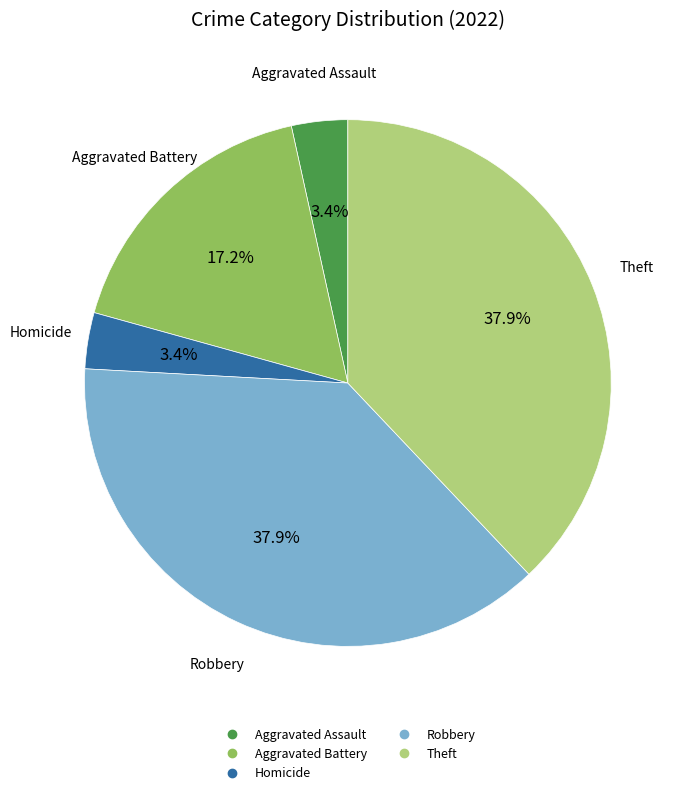

Is there any slice that represents more than half of the pie?

No